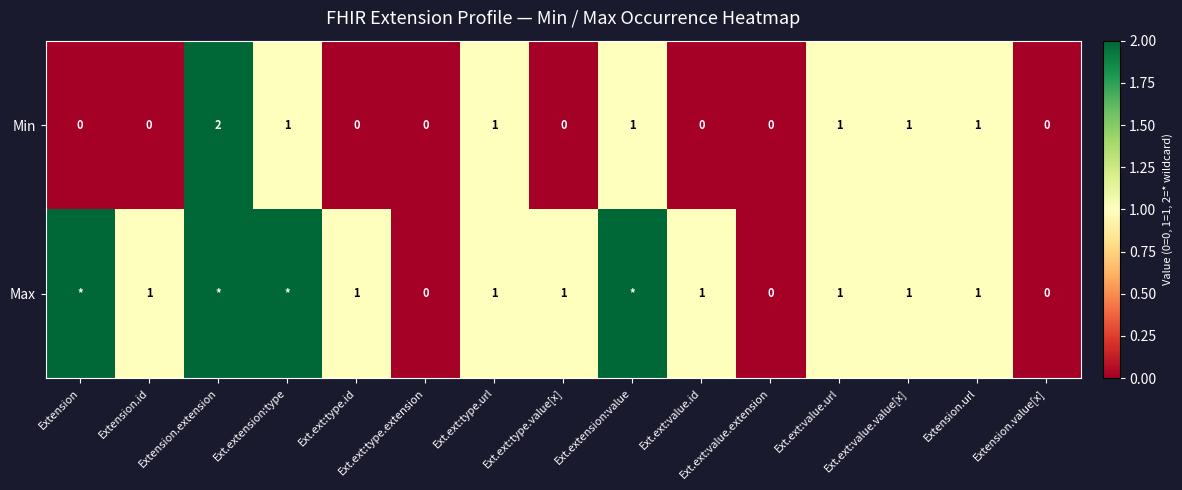

Is it true that Min equals 0 at Extension.url?

False